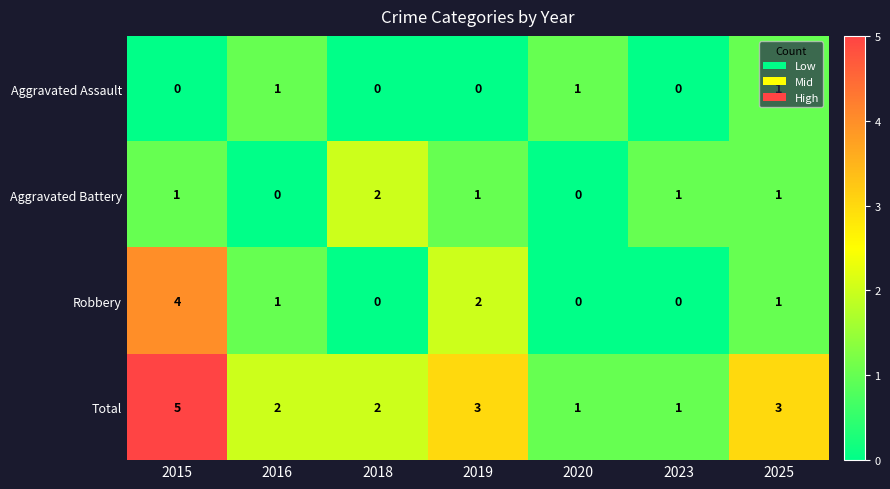

At which category is the sum across all series the highest?

2015